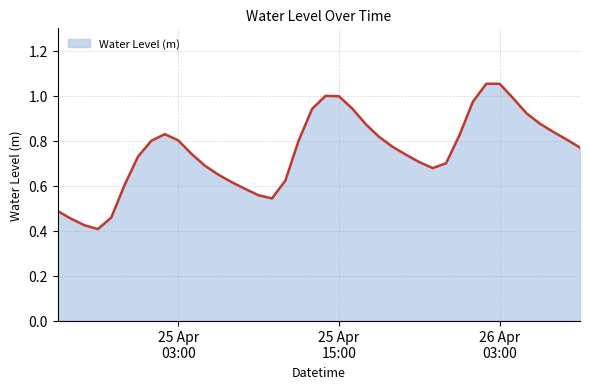

At which label is the value closest to 0?

2025-04-24 21:00:00